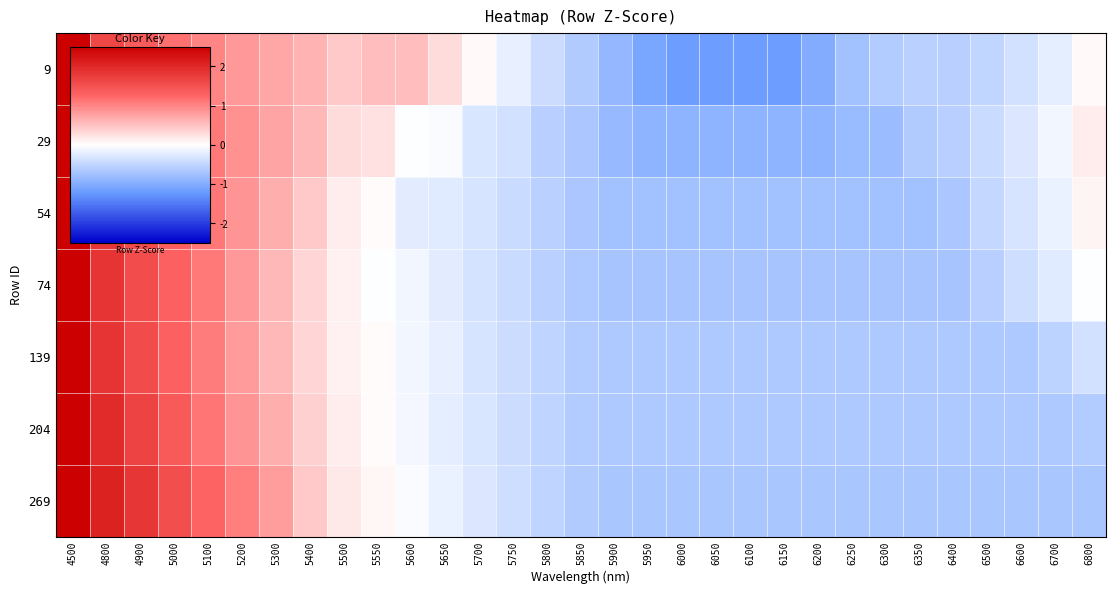

What is the greatest value displayed?

3.8